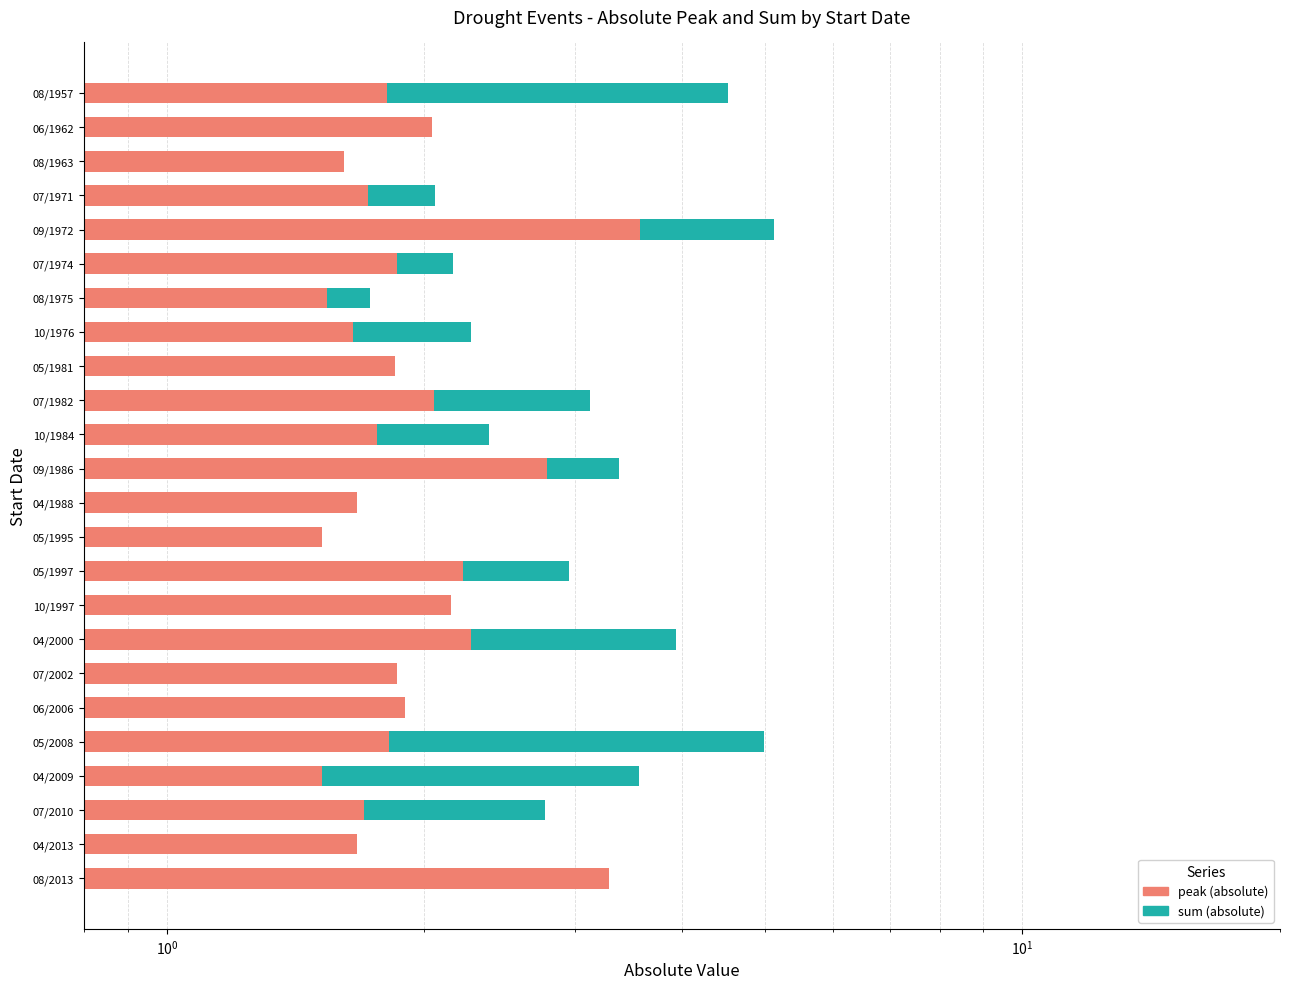

What are all the series names shown in the legend?

sum (absolute), peak (absolute)